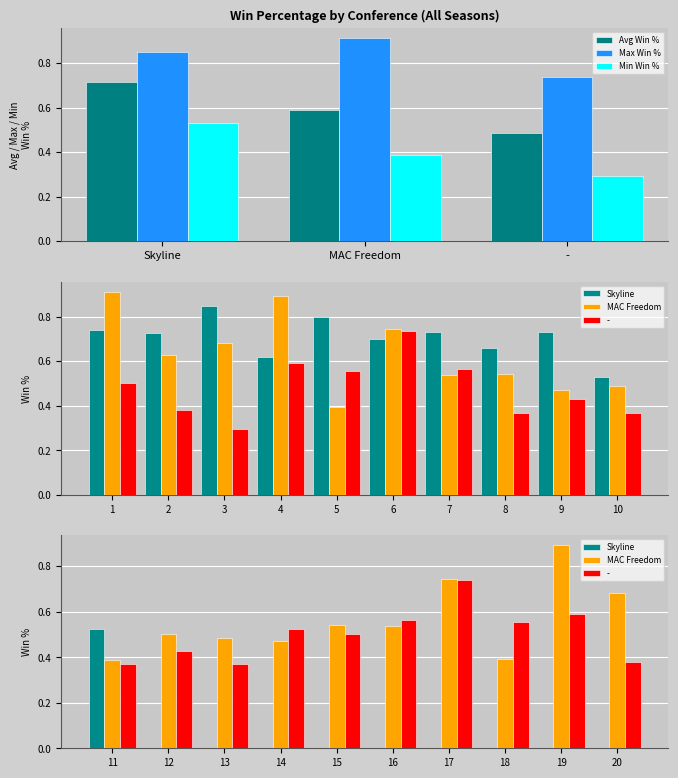

Reading left to right, extract all data points from this chart.

Avg Win %: 0.7	0.6	0.5
Max Win %: 0.8	0.9	0.7
Min Win %: 0.5	0.4	0.3